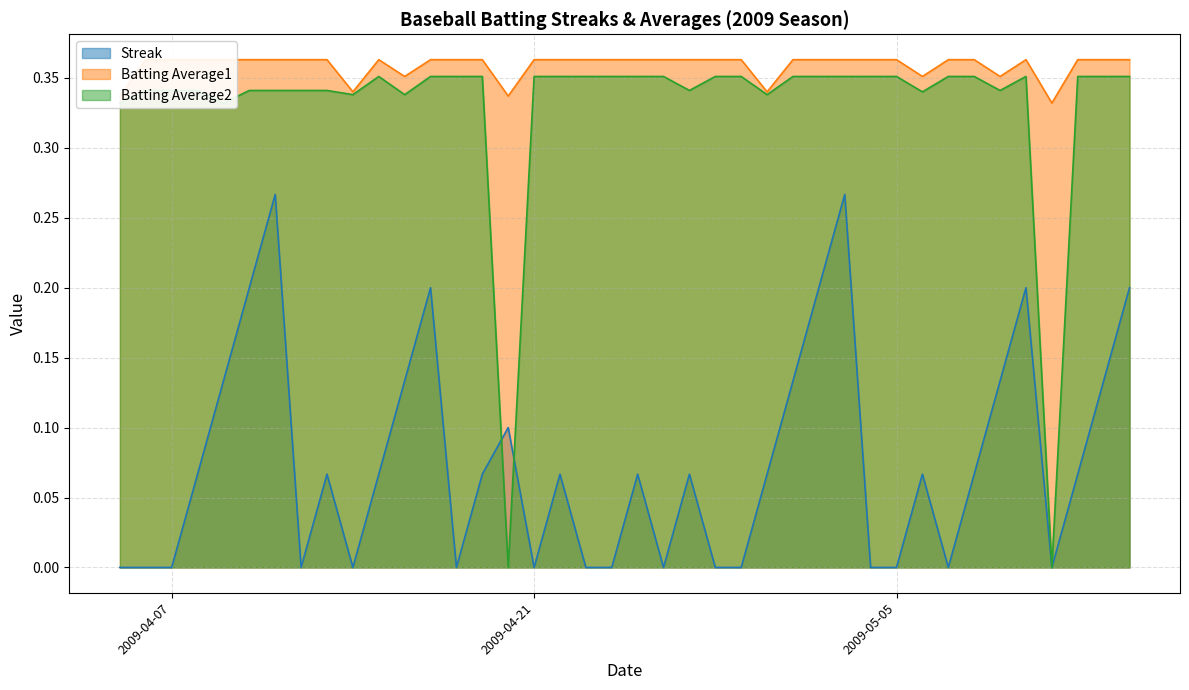

What is the total value across all series at 2009-05-02?

0.9